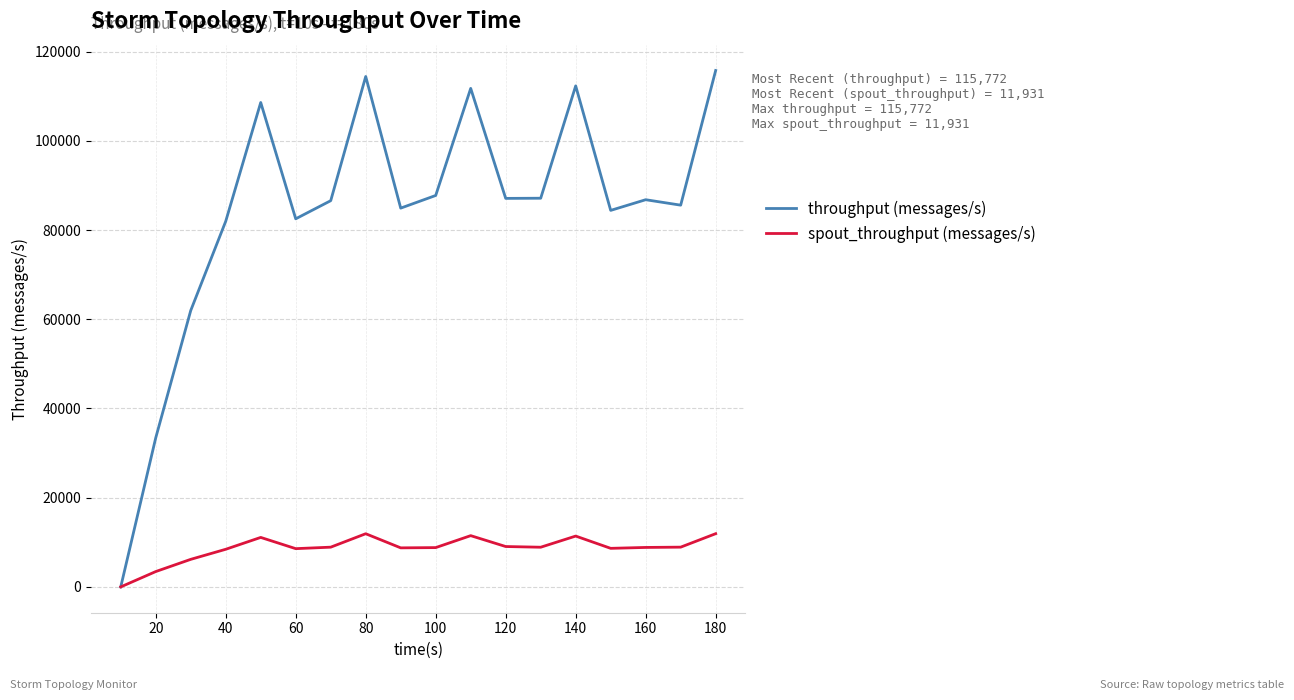

What is the greatest value displayed?

115772